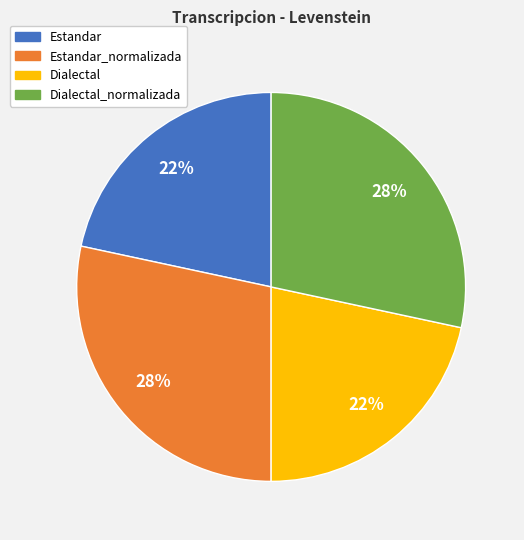

Is there any slice that represents more than half of the pie?

No